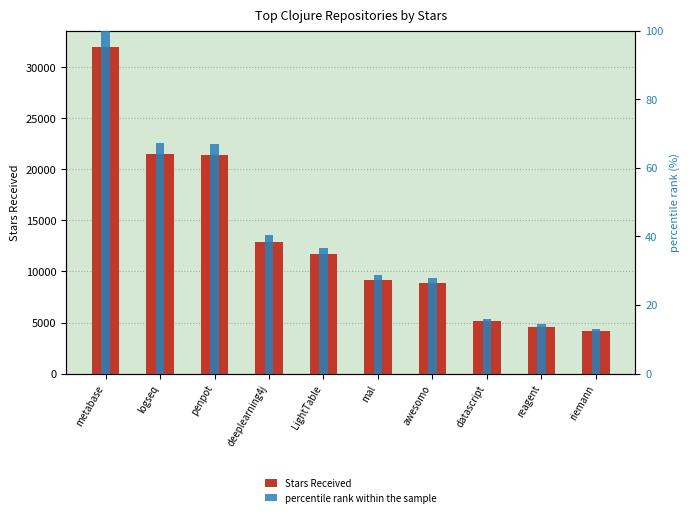

Is the value of Stars Received at reagent greater than the value of percentile rank within the sample at reagent?

Yes